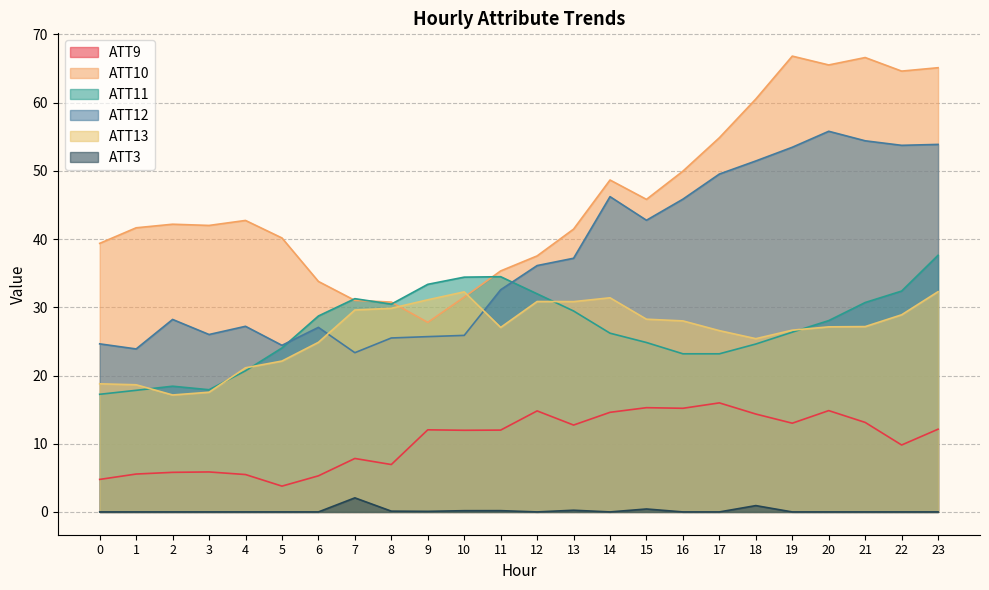

What is the average value of the ATT11 series?

27.0